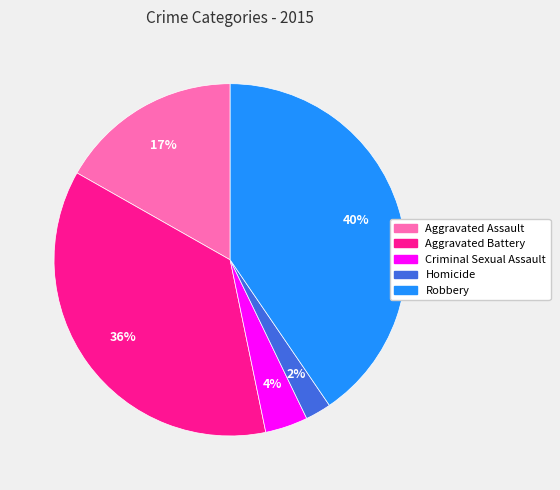

How many segments does this pie chart have?

5